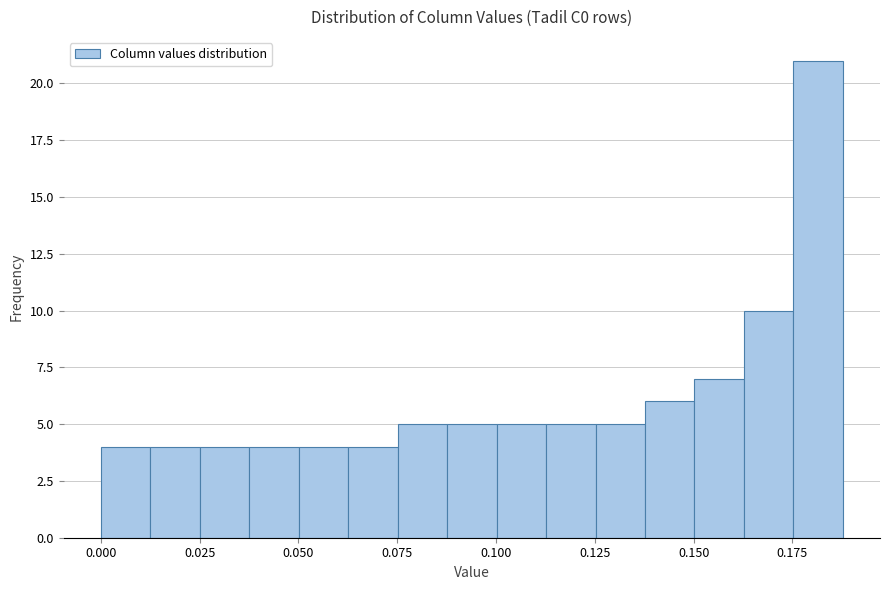

Around what value on the x-axis is the tallest bar? Give the approximate position of its centre, as read against the axis.

0.180